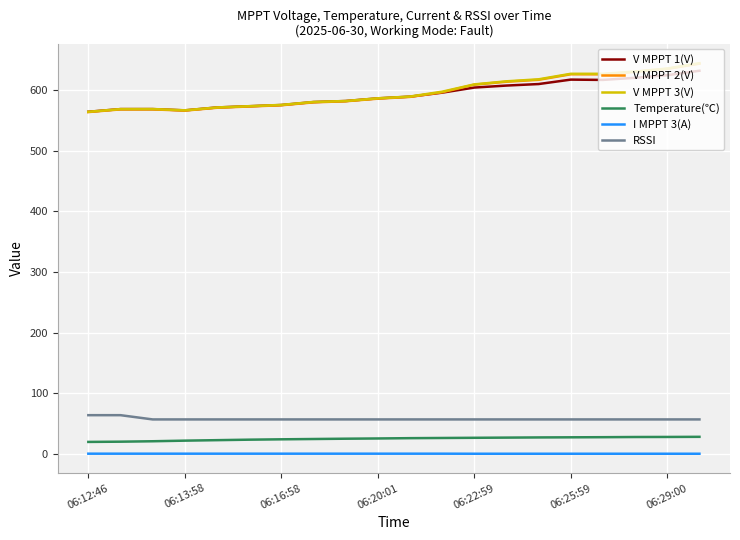

True or false: V MPPT 2(V) and Temperature(℃) cross at least once.

False